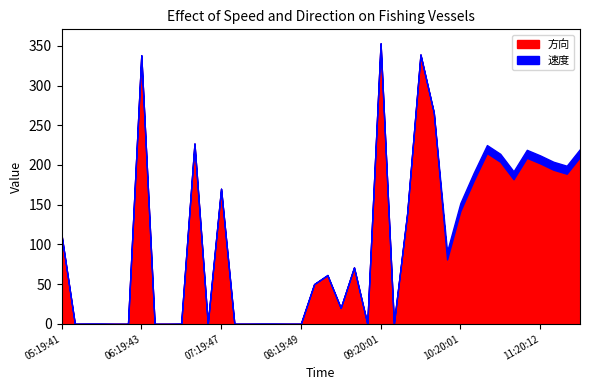

What is the highest value of the 方向 series?

353.0